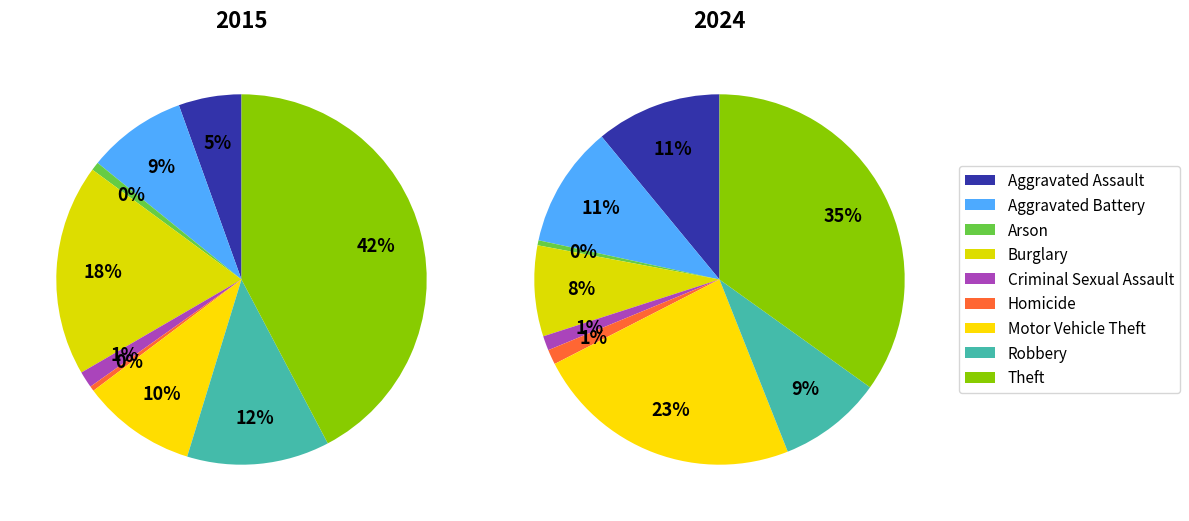

Does Aggravated Assault account for over 50% of the chart?

No